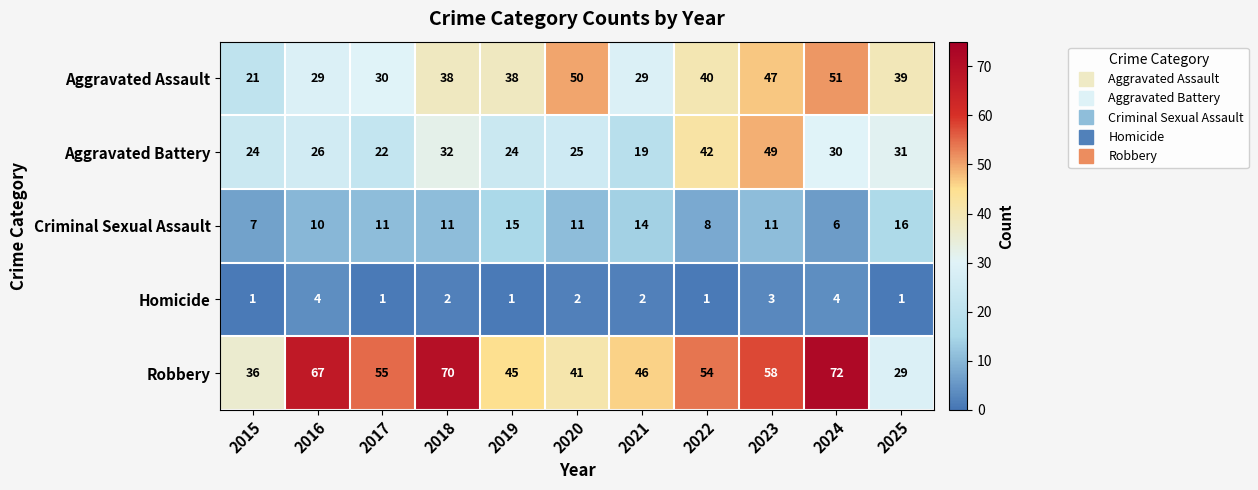

At which label is Aggravated Battery closest to 34?

2018